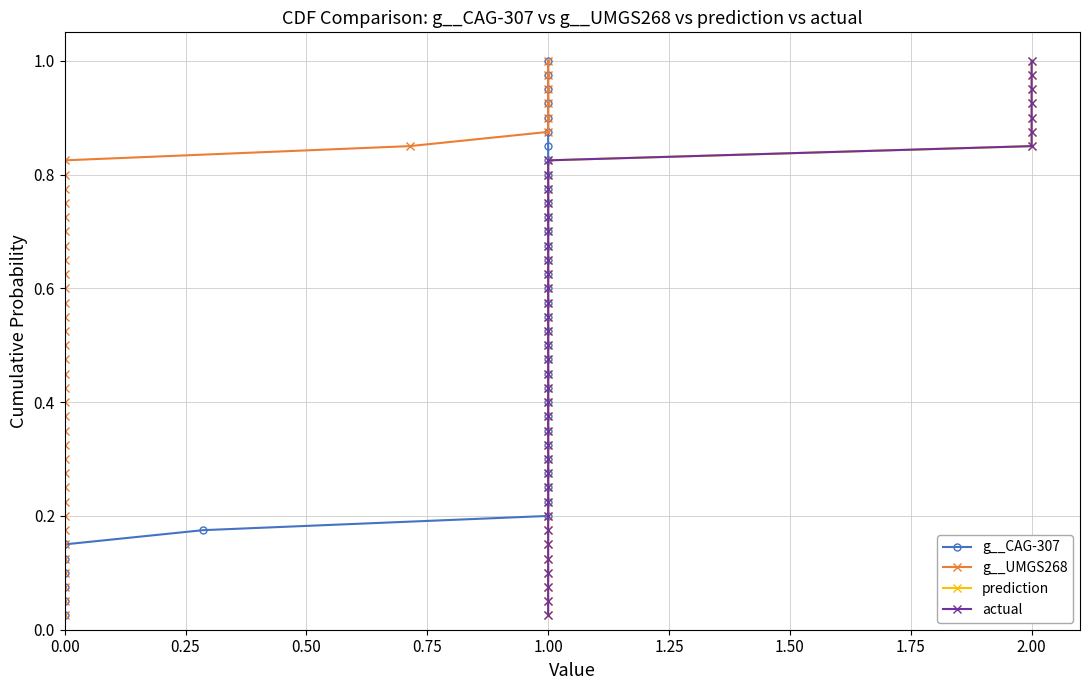

What is the label of the 11th point from the right?

29